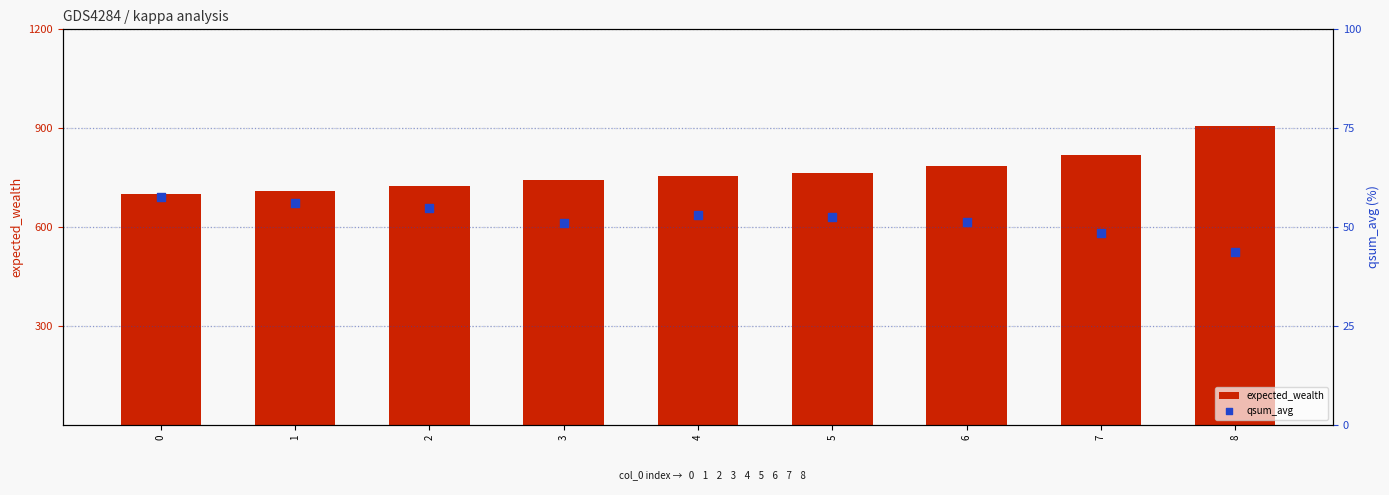

What is the total value across all series at 8?

950.7